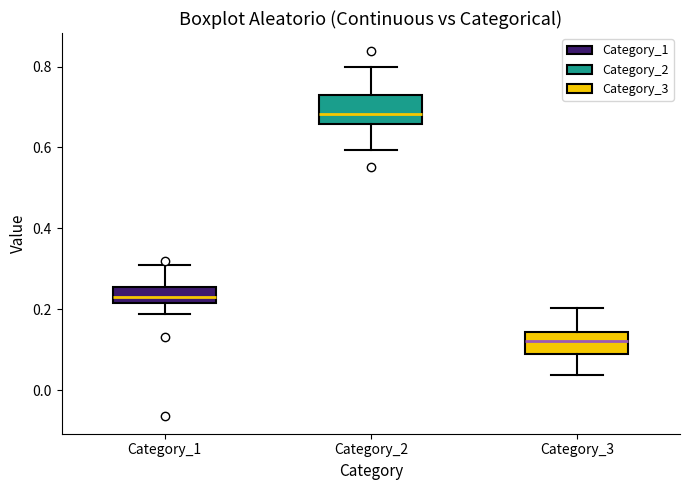

Reading left to right, read every box against the y-axis: the position of its median line, the range the box covers, and the ends of its whiskers. The values are not printed on the chart, so give them approximately, as read against the axis.

Category_1: median 0.24, box 0.22 to 0.26, whiskers 0.18 to 0.30
Category_2: median 0.68, box 0.66 to 0.72, whiskers 0.60 to 0.80
Category_3: median 0.12, box 0.08 to 0.14, whiskers 0.04 to 0.20